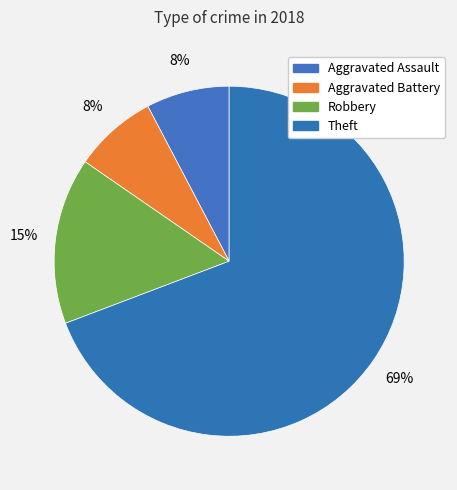

Is the sum of Theft and Robbery greater than half?

Yes